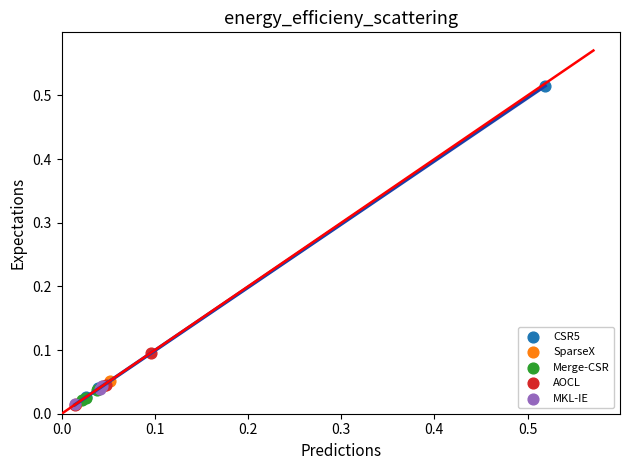

Which series has the widest spread of Y values?

CSR5